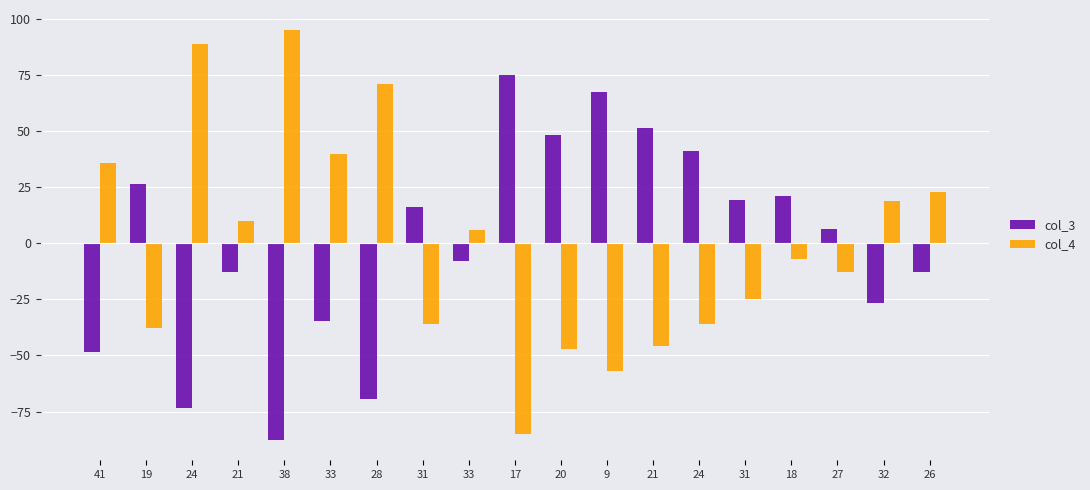

Are the bars horizontal?

No